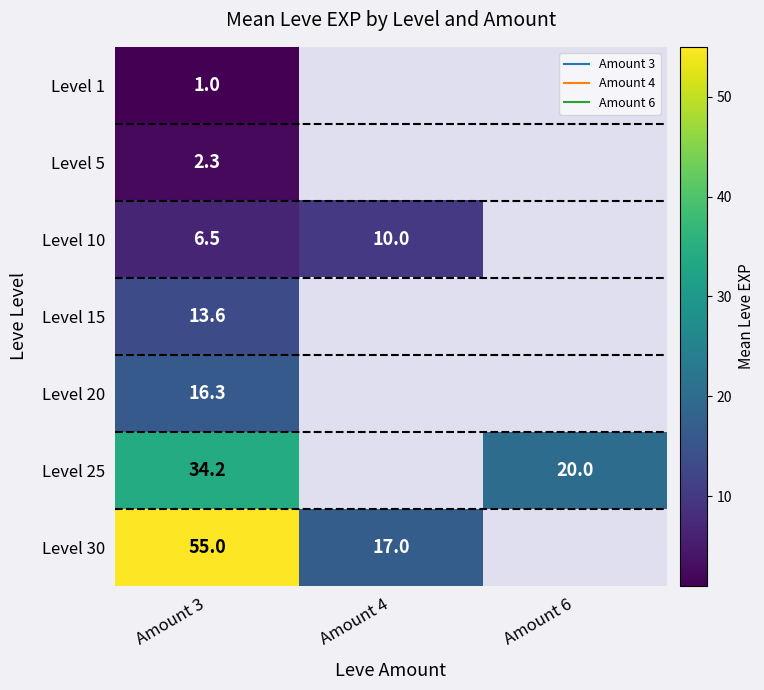

At how many categories does at least one series exceed 15?

3